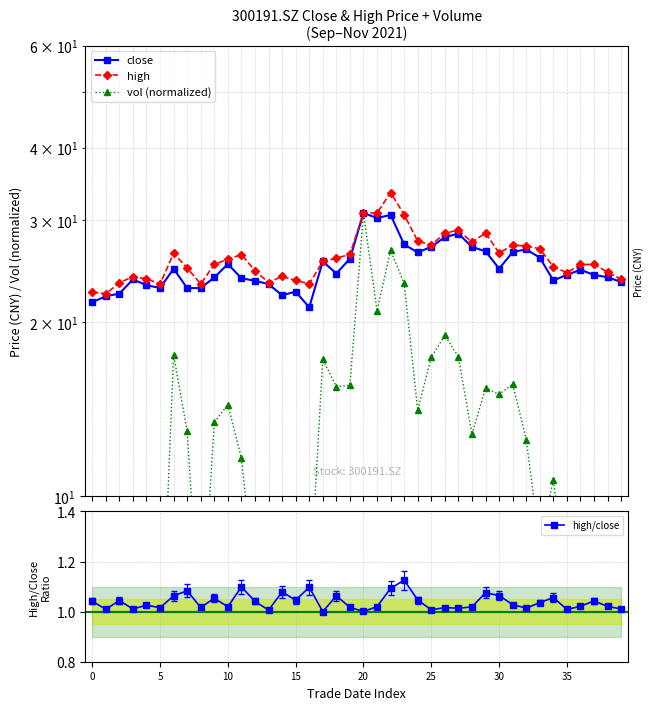

What is the difference between the vol (normalized) values at 39 and 36?

1.4